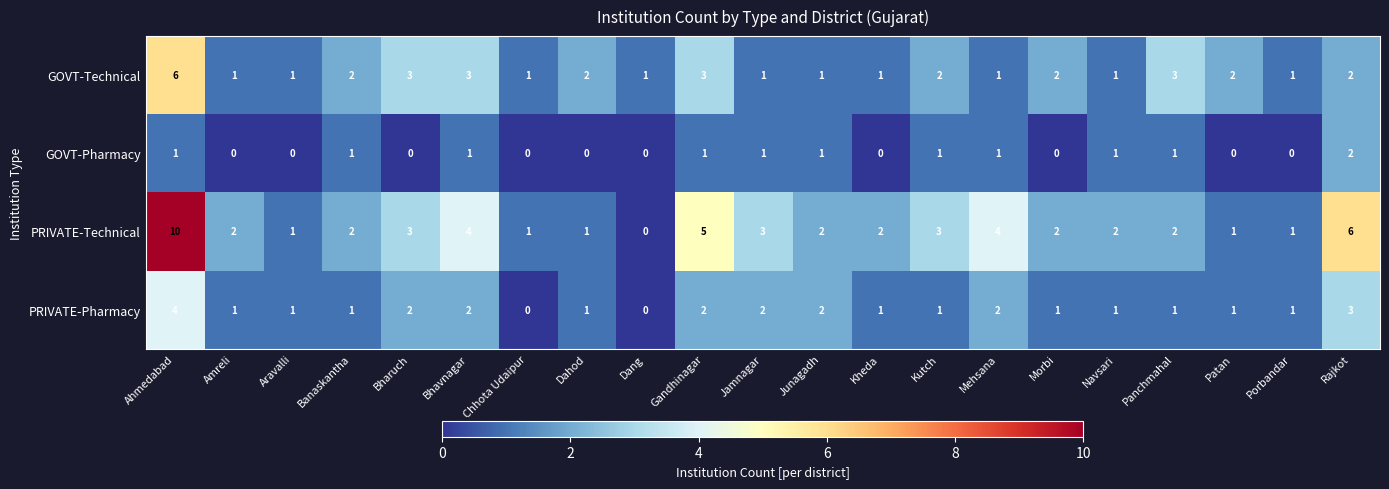

The value of GOVT-Pharmacy at Jamnagar is 2. True or false?

False